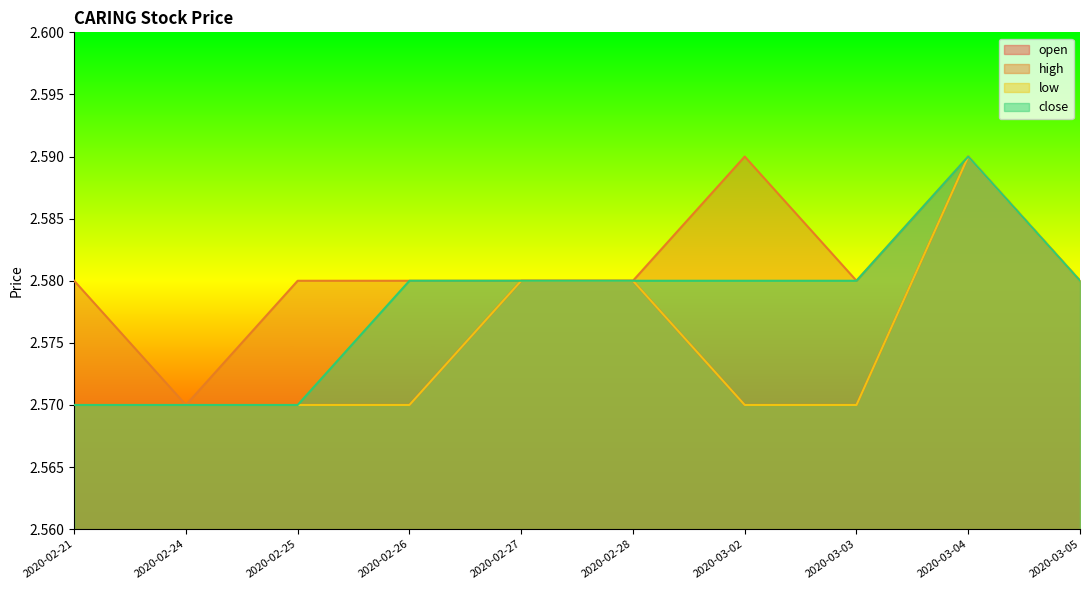

What is the sum of all open values?

25.8